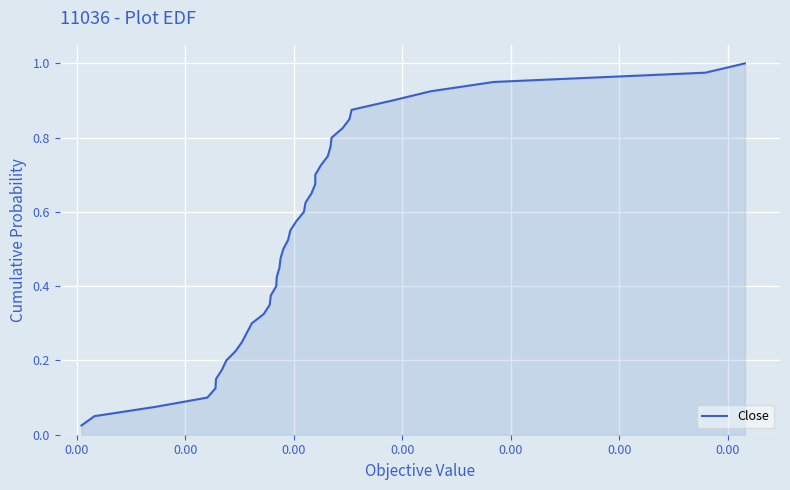

The chart shows a value of 0.0 at 0.00. True or false?

False